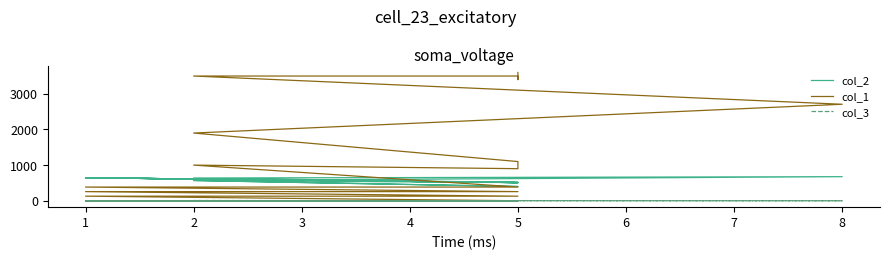

True or false: col_2 has more than 2 interior local peaks.

True